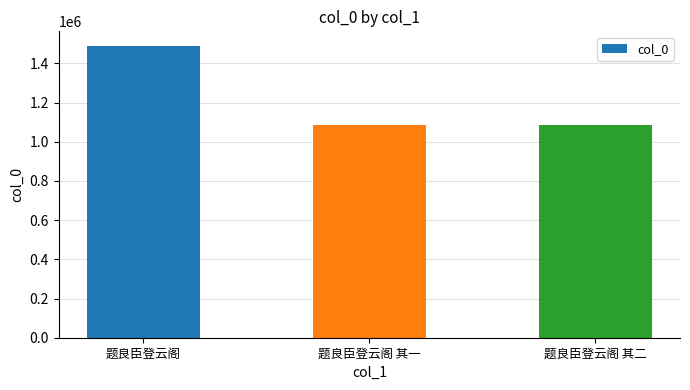

What is the value of the 1st bar from the left?

1488694